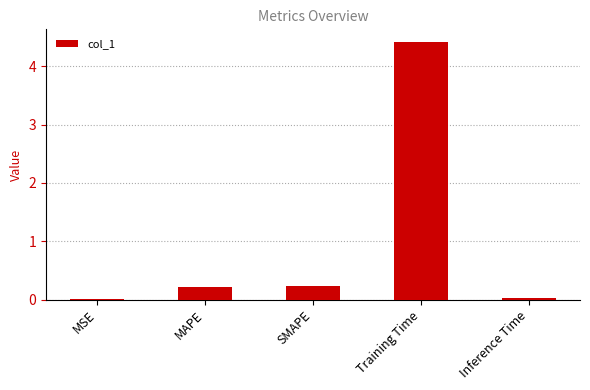

What is the sum of all values?

4.9